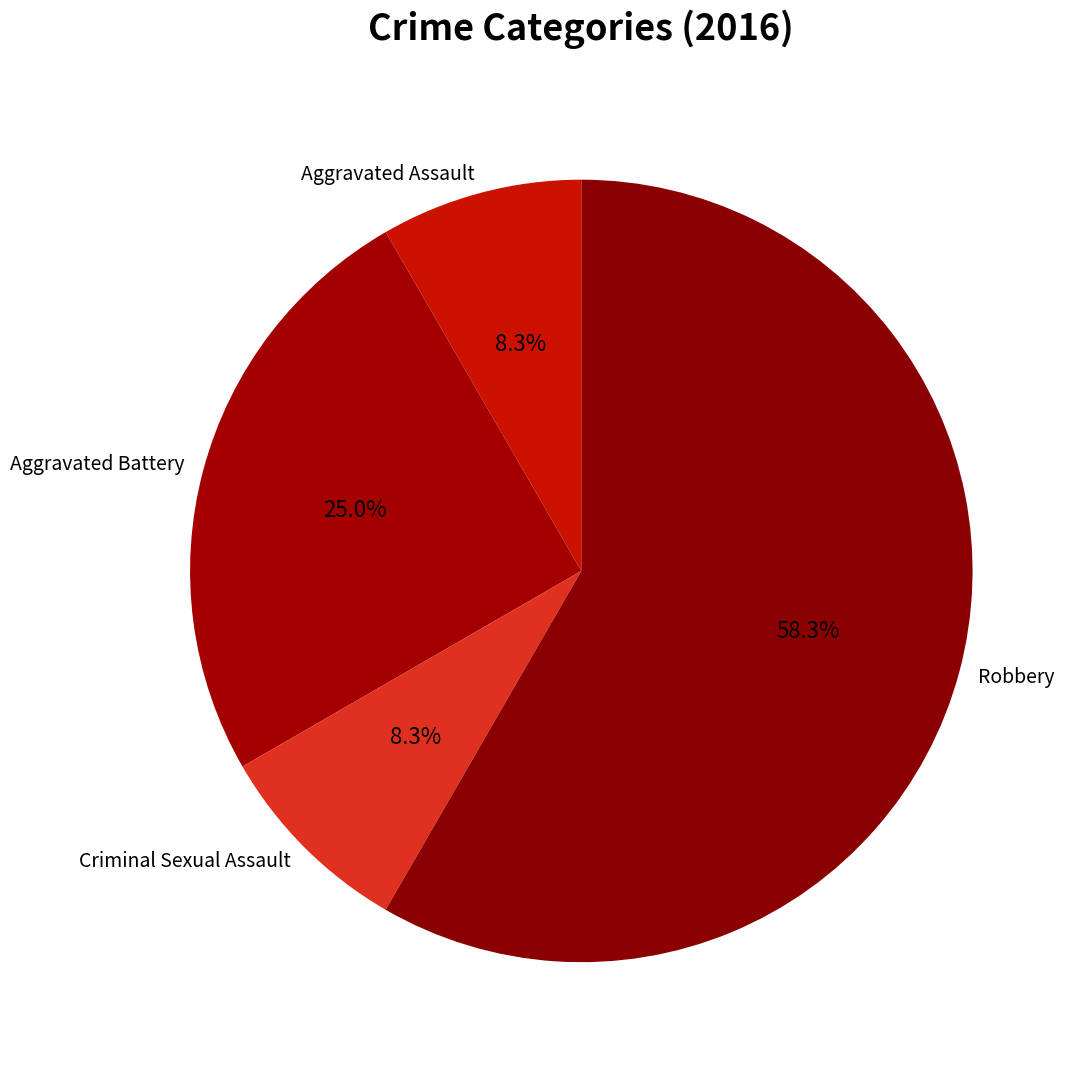

How much of the chart is everything except Aggravated Battery?

75.0%